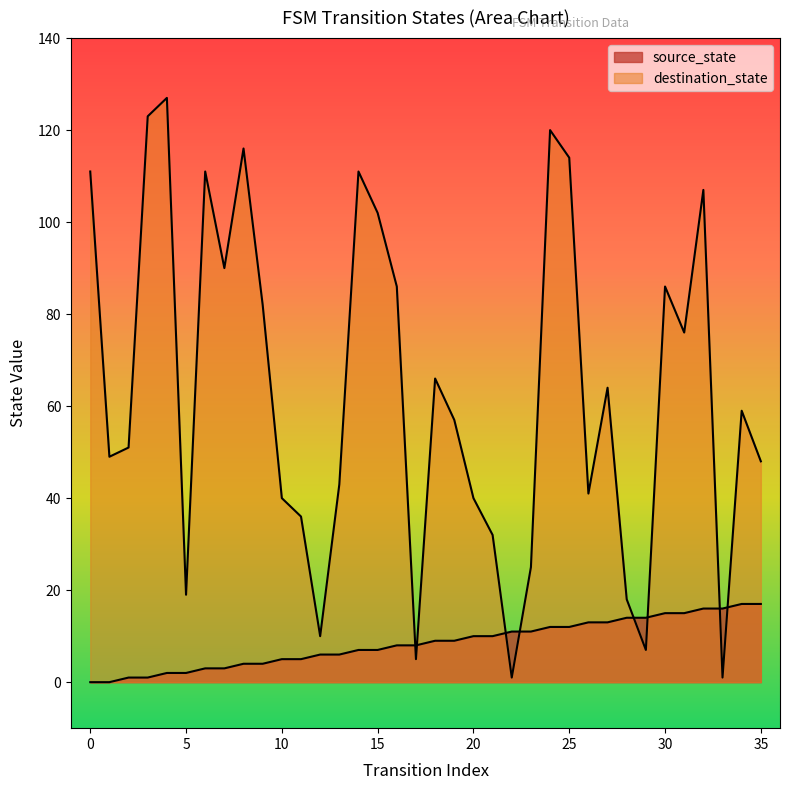

List the series in order of their overall mean, lowest first.

source_state, destination_state